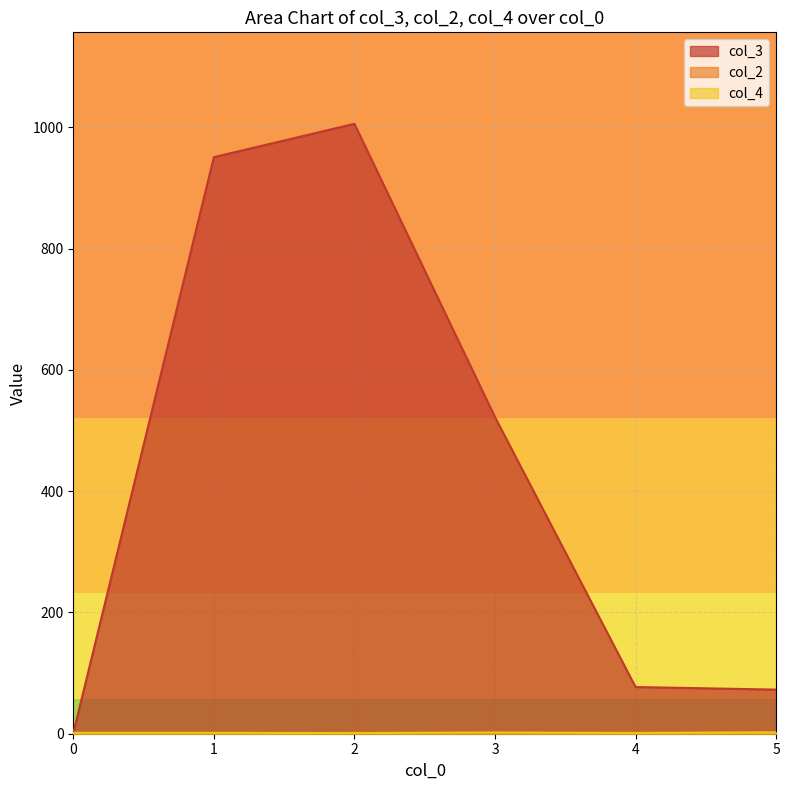

Count the number of categories in the chart.

6